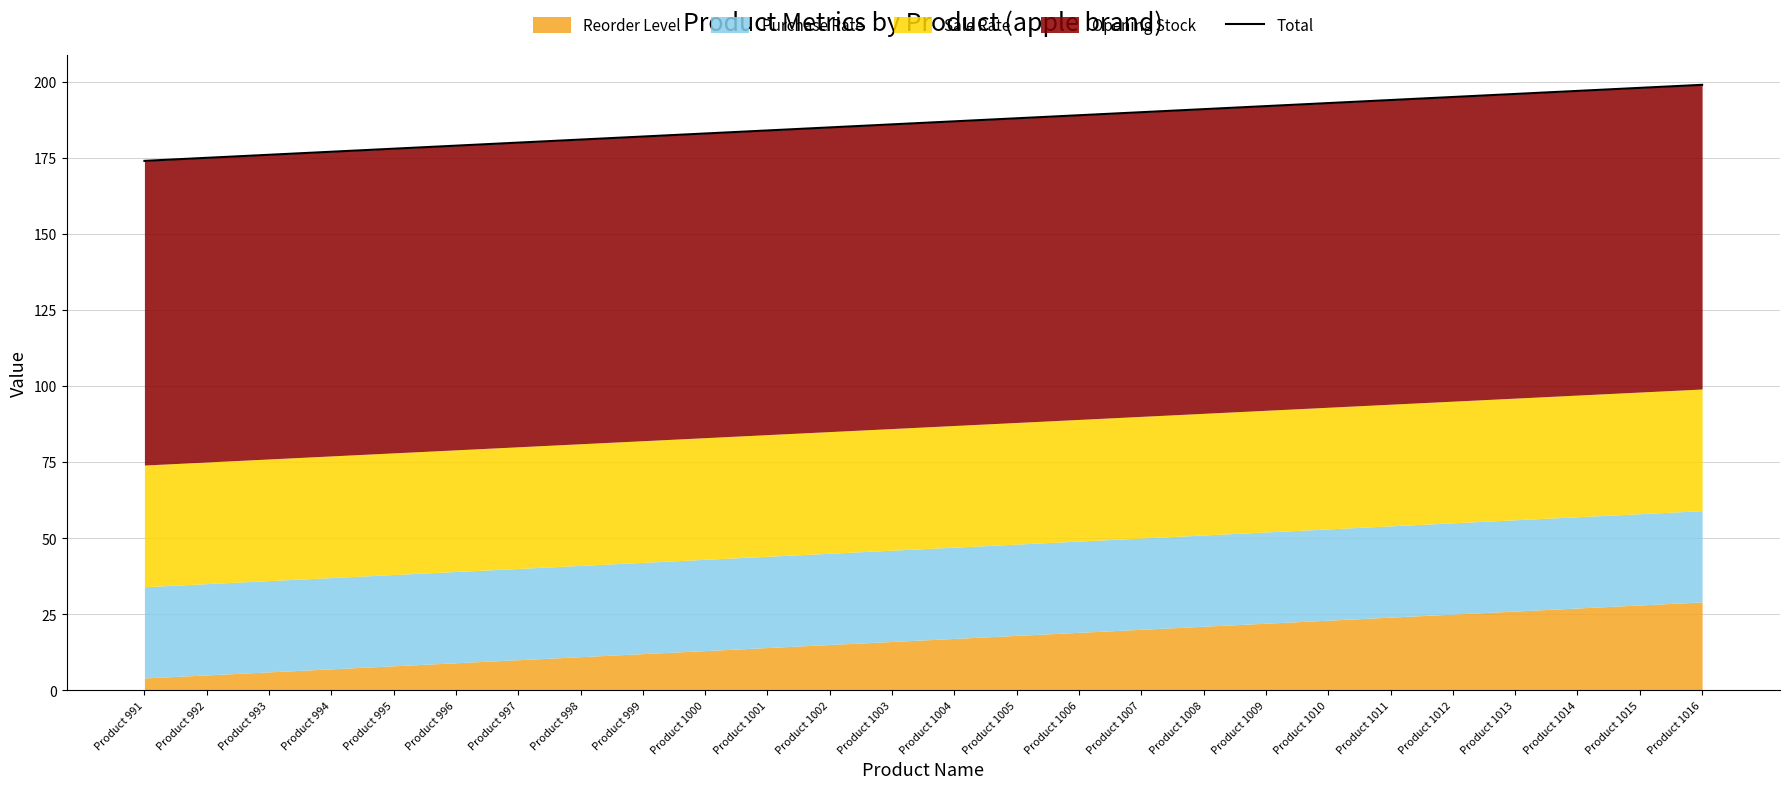

What is the ratio of the value at Product 1013 to the value at Product 1000?

1.1